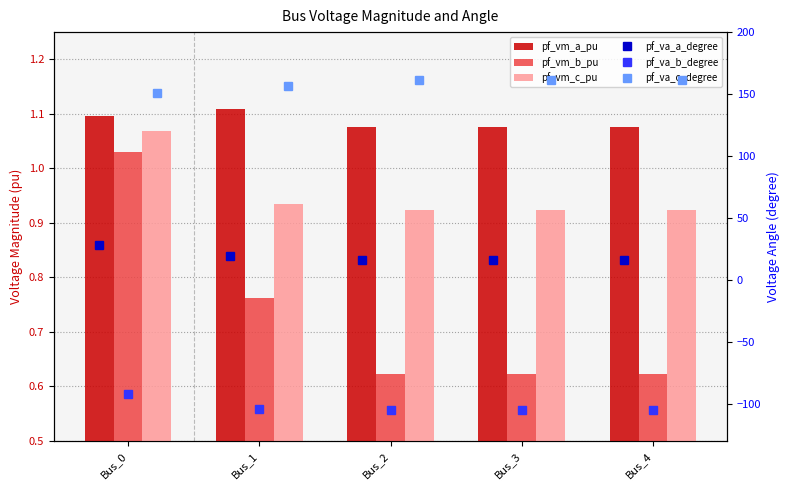

The value of pf_va_c_degree at Bus_1 is 50.7. True or false?

False